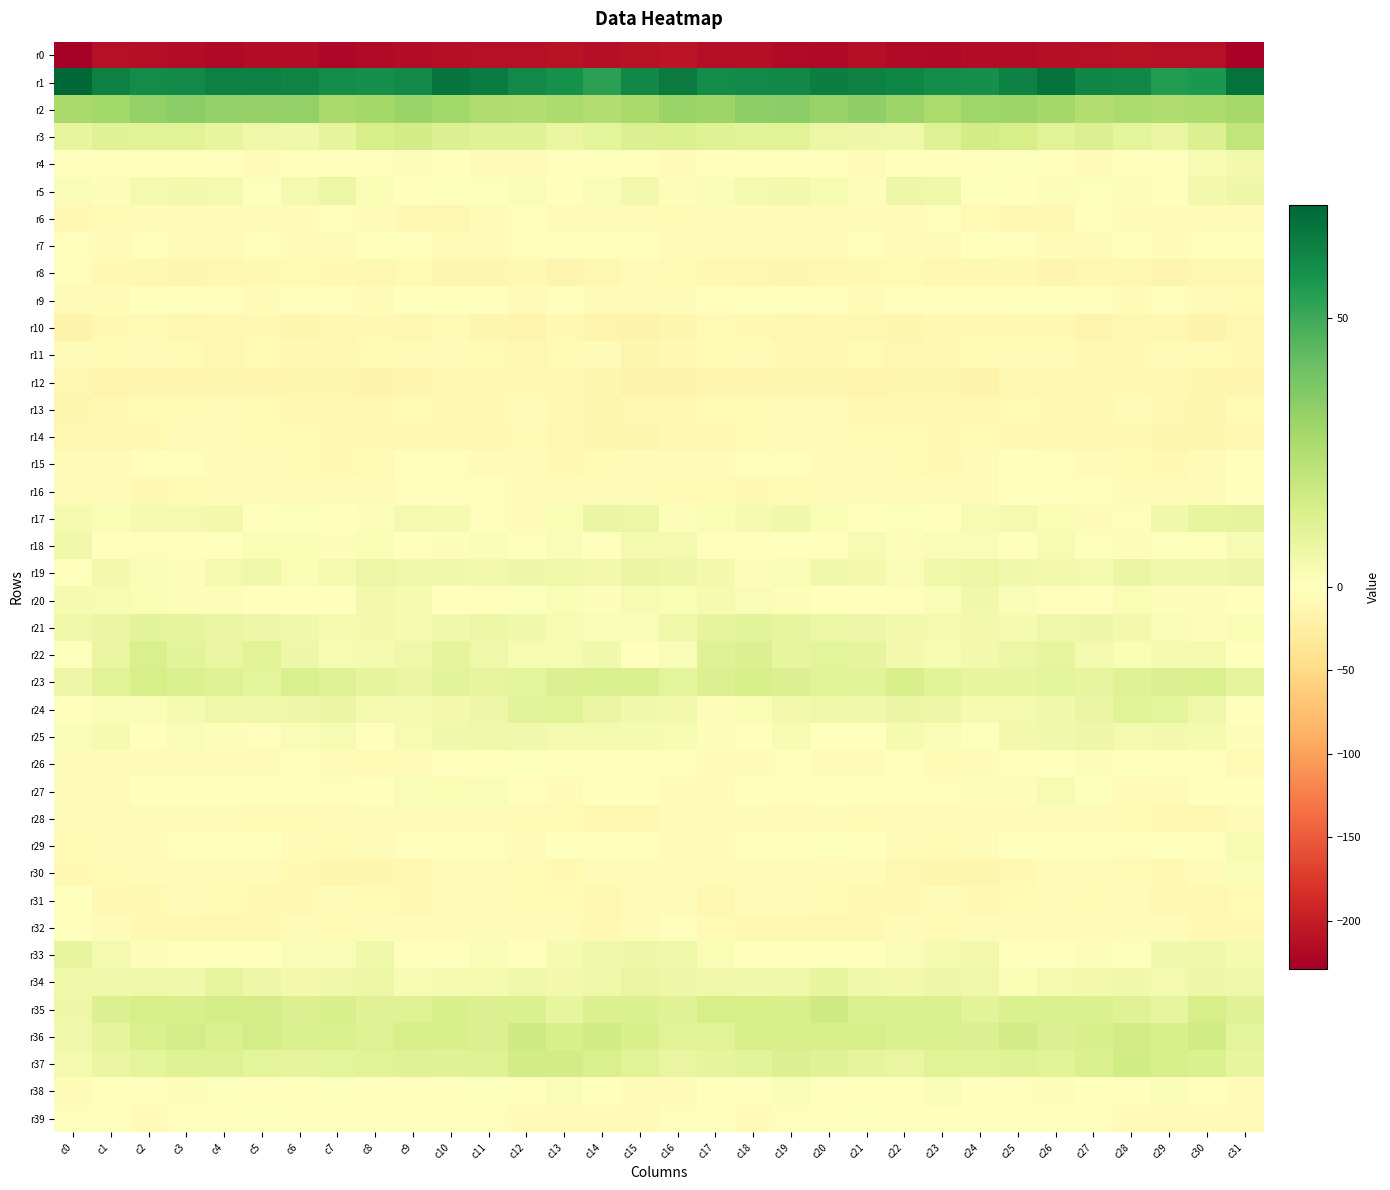

How many categories are shown in the chart?

32